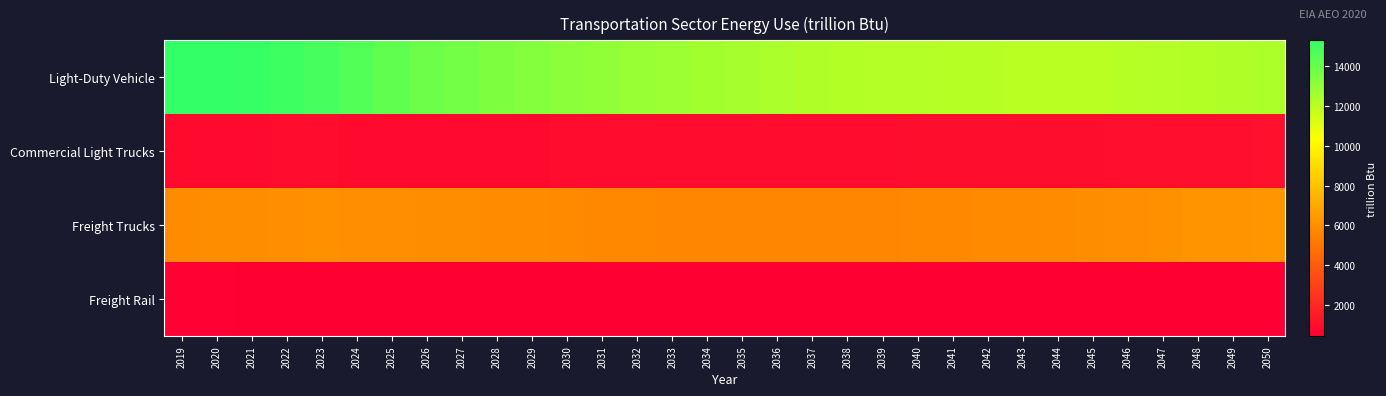

Count the number of data series in this chart.

4